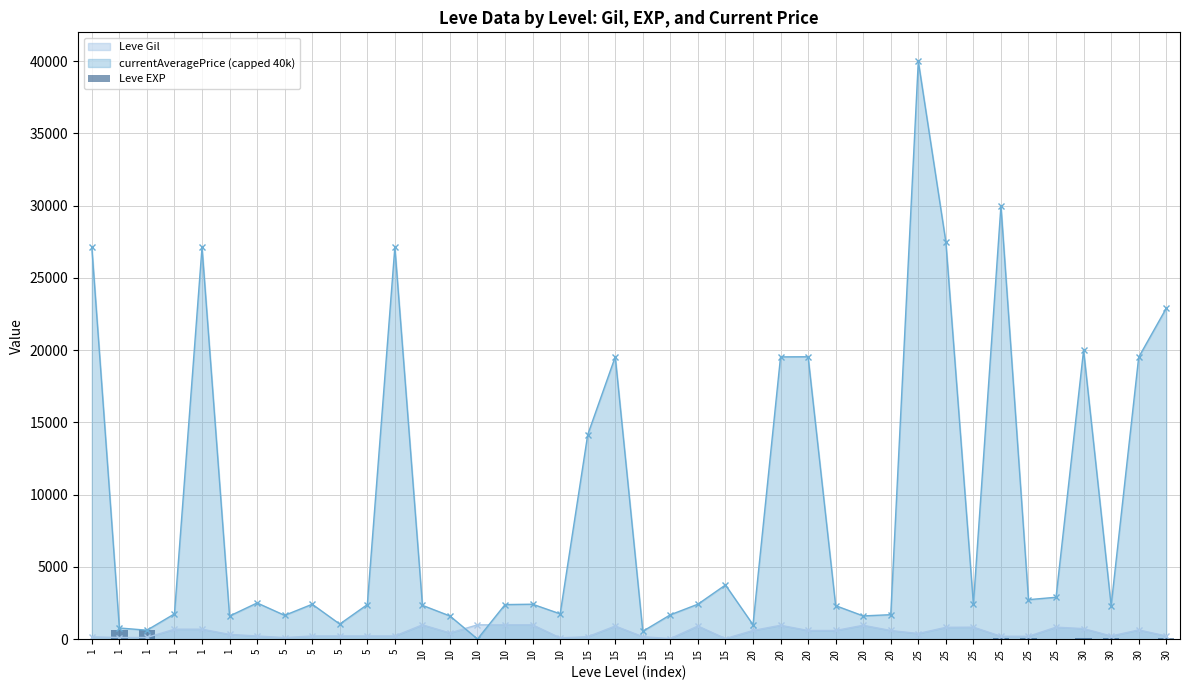

How many values are below 13?

19